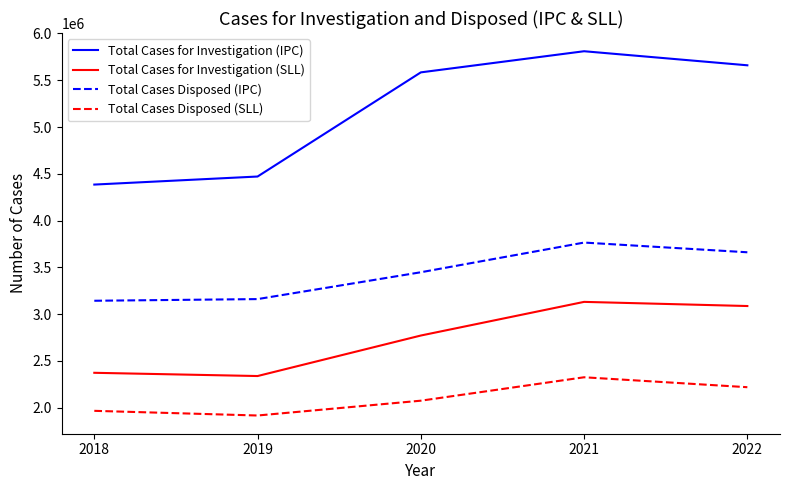

What are all the series names shown in the legend?

Total Cases for Investigation (IPC), Total Cases for Investigation (SLL), Total Cases Disposed (IPC), Total Cases Disposed (SLL)